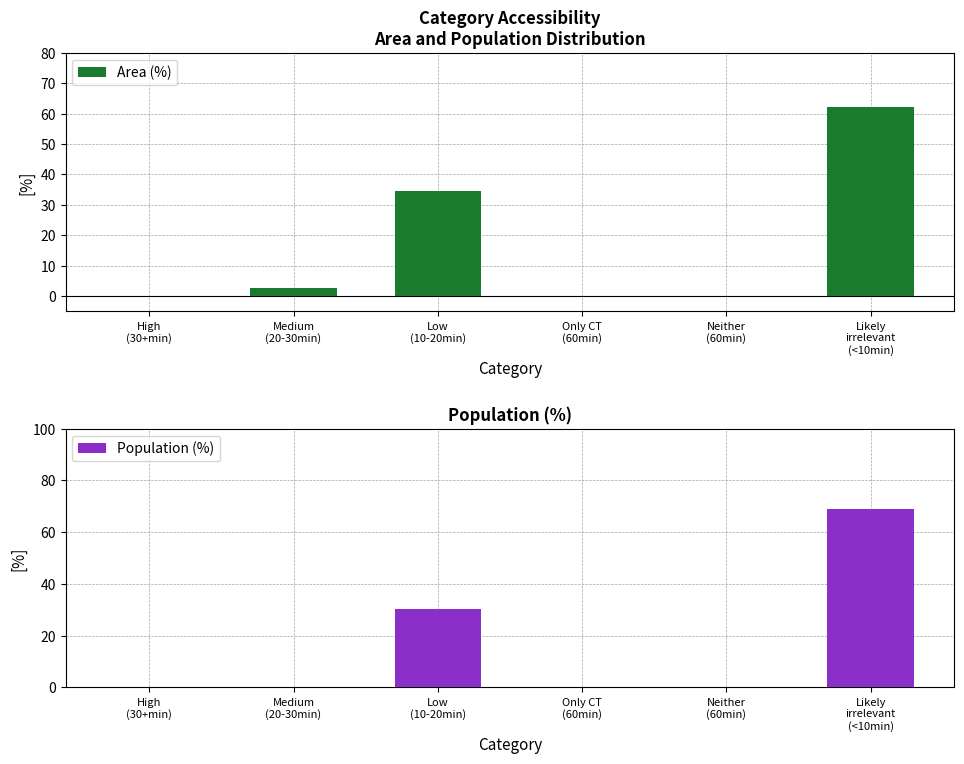

How many data points in Area (%) are less than 2?

3